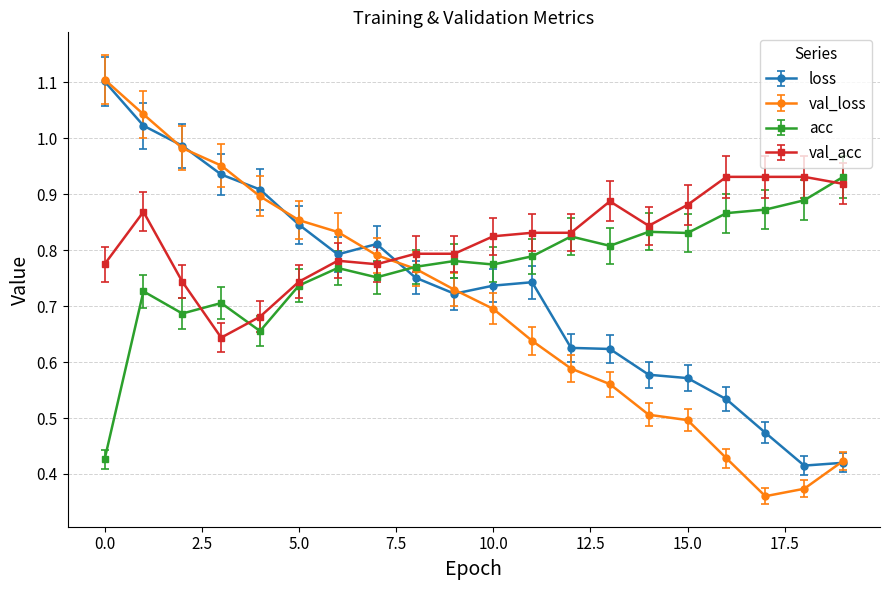

List the series in order of their overall mean, highest first.

val_acc, acc, loss, val_loss